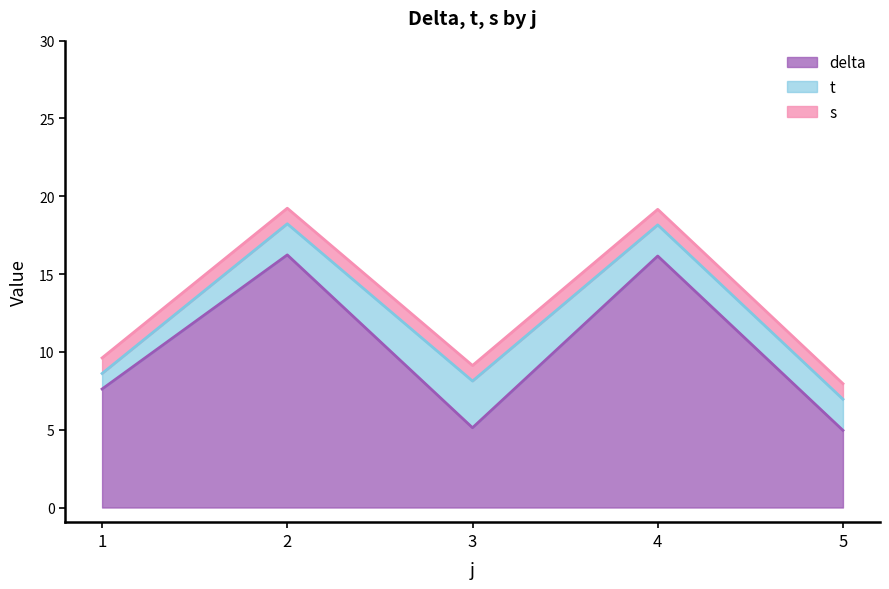

Reading left to right, extract all data points from this chart.

delta: 7.6	16.2	5.1	16.2	5.0
t: 1.0	2.0	3.0	2.0	2.0
s: 1.0	1.0	1.0	1.0	1.0